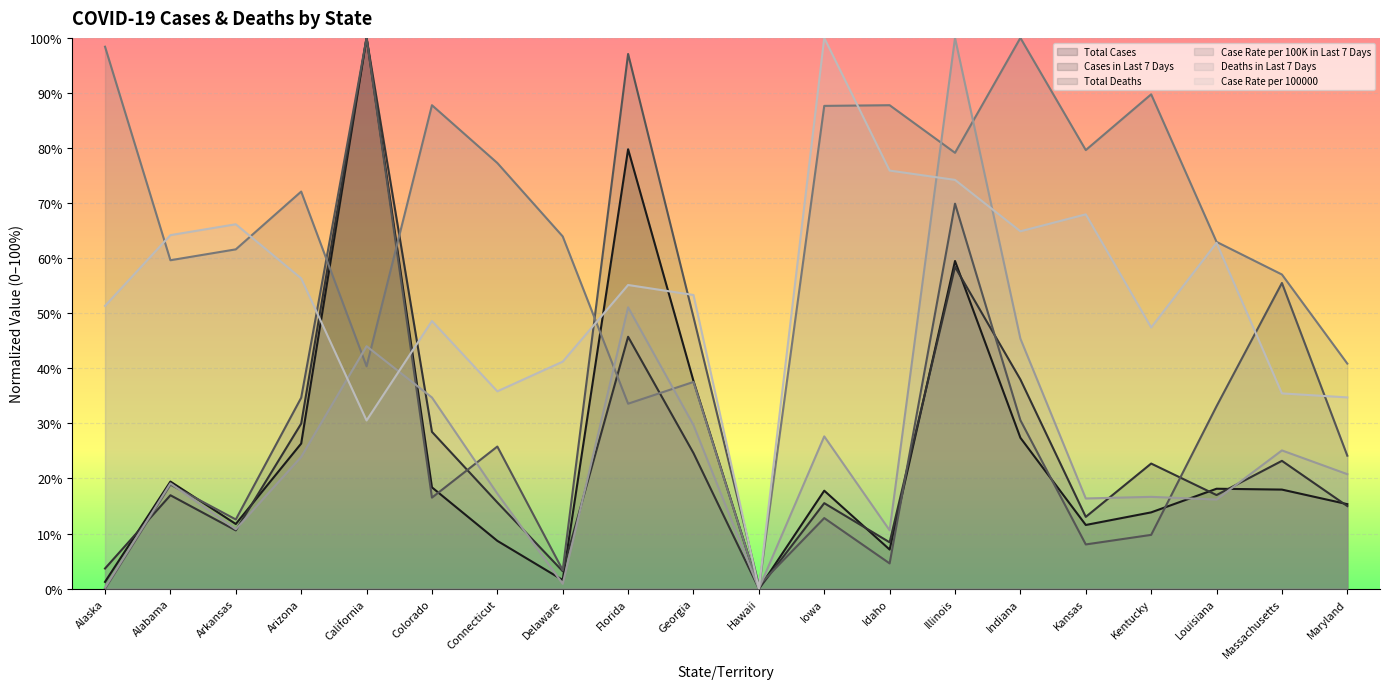

Reading right to left, what are all the values shown in this chart?

Total Cases: Maryland=0.2	Massachusetts=0.2	Louisiana=0.2	Kentucky=0.1	Kansas=0.1	Indiana=0.3	Illinois=0.6	Idaho=0.1	Iowa=0.2	Hawaii=0.0	Georgia=0.4	Florida=0.8	Delaware=0.0	Connecticut=0.1	Colorado=0.2	California=1.0	Arizona=0.3	Arkansas=0.1	Alabama=0.2	Alaska=0.0
Cases in Last 7 Days: Maryland=0.1	Massachusetts=0.2	Louisiana=0.2	Kentucky=0.2	Kansas=0.1	Indiana=0.4	Illinois=0.6	Idaho=0.1	Iowa=0.2	Hawaii=0.0	Georgia=0.2	Florida=0.5	Delaware=0.0	Connecticut=0.2	Colorado=0.3	California=1.0	Arizona=0.3	Arkansas=0.1	Alabama=0.2	Alaska=0.0
Total Deaths: Maryland=0.2	Massachusetts=0.6	Louisiana=0.3	Kentucky=0.1	Kansas=0.1	Indiana=0.3	Illinois=0.7	Idaho=0.0	Iowa=0.1	Hawaii=0.0	Georgia=0.5	Florida=1.0	Delaware=0.0	Connecticut=0.3	Colorado=0.2	California=1.0	Arizona=0.3	Arkansas=0.1	Alabama=0.2	Alaska=0.0
Case Rate per 100K in Last 7 Days: Maryland=0.4	Massachusetts=0.6	Louisiana=0.6	Kentucky=0.9	Kansas=0.8	Indiana=1.0	Illinois=0.8	Idaho=0.9	Iowa=0.9	Hawaii=0.0	Georgia=0.4	Florida=0.3	Delaware=0.6	Connecticut=0.8	Colorado=0.9	California=0.4	Arizona=0.7	Arkansas=0.6	Alabama=0.6	Alaska=1.0
Deaths in Last 7 Days: Maryland=0.2	Massachusetts=0.3	Louisiana=0.2	Kentucky=0.2	Kansas=0.2	Indiana=0.5	Illinois=1.0	Idaho=0.1	Iowa=0.3	Hawaii=0.0	Georgia=0.3	Florida=0.5	Delaware=0.0	Connecticut=0.2	Colorado=0.3	California=0.4	Arizona=0.2	Arkansas=0.1	Alabama=0.2	Alaska=0.0
Case Rate per 100000: Maryland=0.3	Massachusetts=0.4	Louisiana=0.6	Kentucky=0.5	Kansas=0.7	Indiana=0.6	Illinois=0.7	Idaho=0.8	Iowa=1.0	Hawaii=0.0	Georgia=0.5	Florida=0.6	Delaware=0.4	Connecticut=0.4	Colorado=0.5	California=0.3	Arizona=0.6	Arkansas=0.7	Alabama=0.6	Alaska=0.5